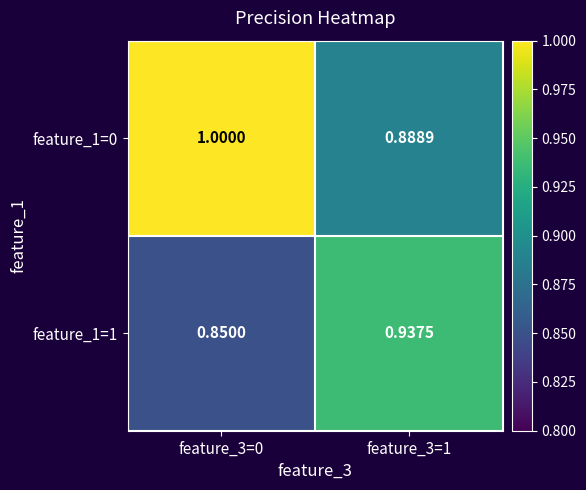

Is the value of feature_1=0 at feature_3=0 greater than the value of feature_1=1 at feature_3=1?

Yes